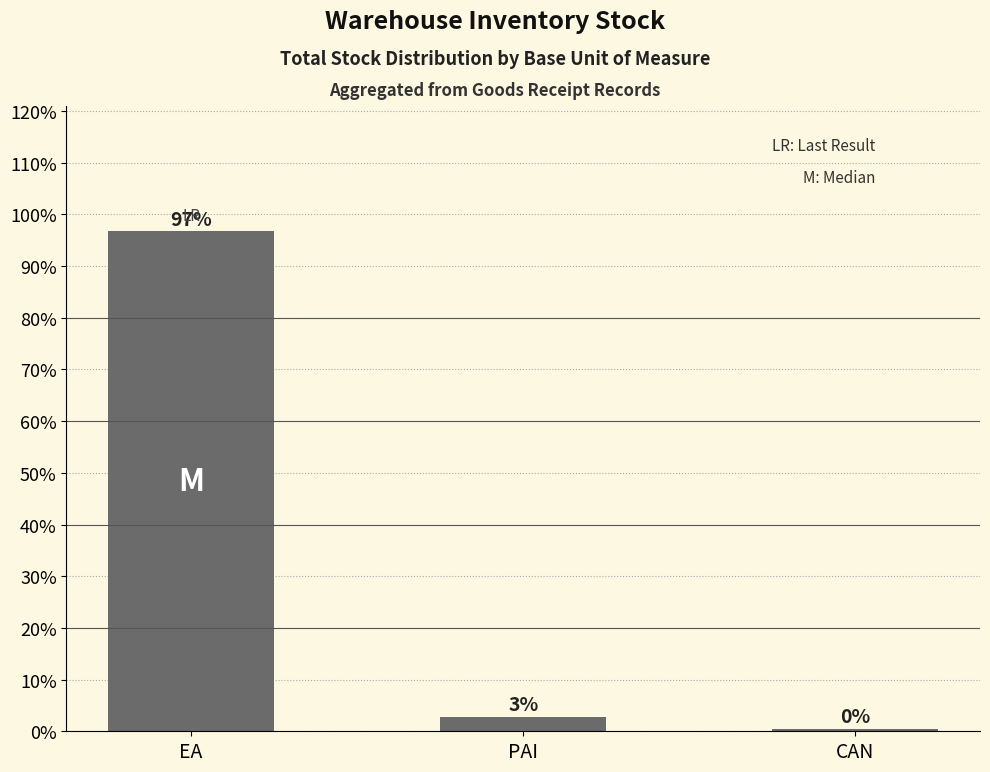

Reading left to right, extract all data points from this chart.

EA=96.7	PAI=2.8	CAN=0.5